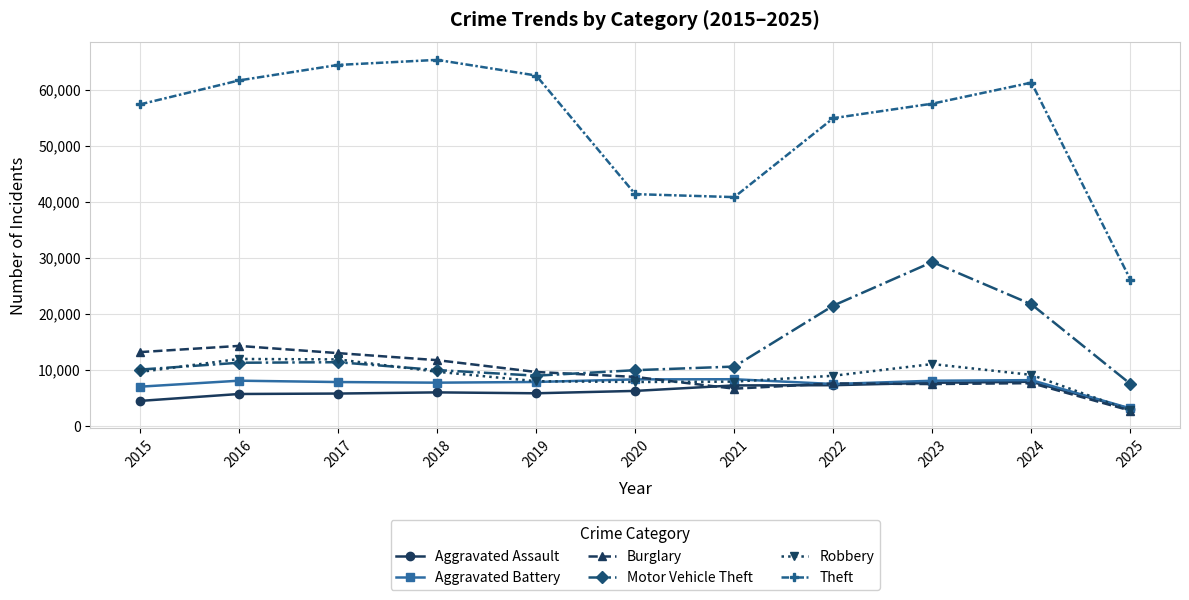

Count the number of categories in the chart.

11